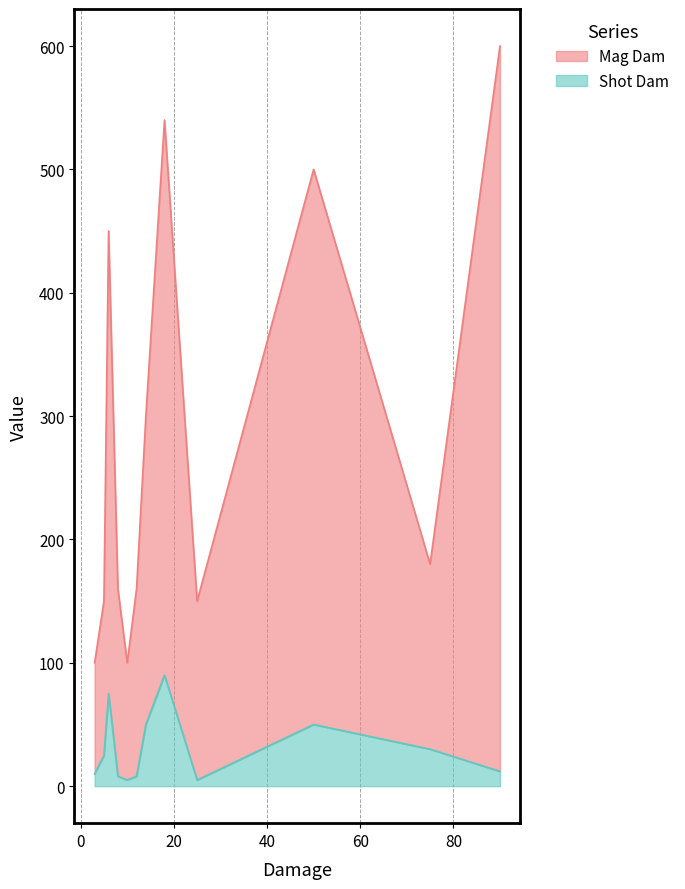

What value does the Mag Dam series have at 6, to the nearest 50?

450